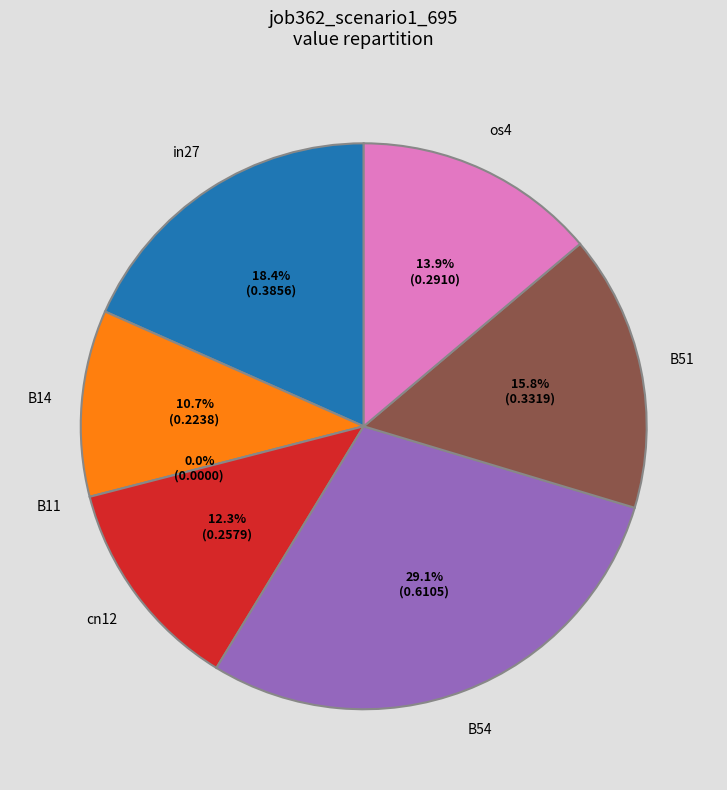

Is the sum of B14 and os4 greater than half?

No